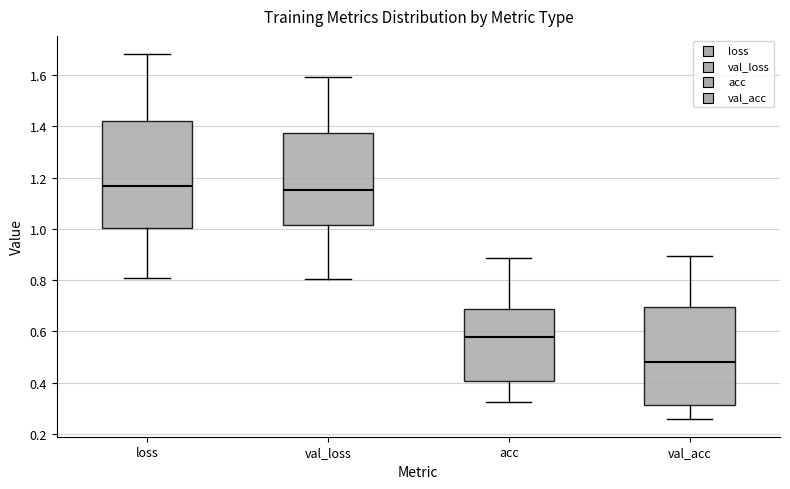

Where is the upper edge of the box for val_acc on the y-axis? The values are not printed on the chart, so give them approximately, as read against the axis.

0.70